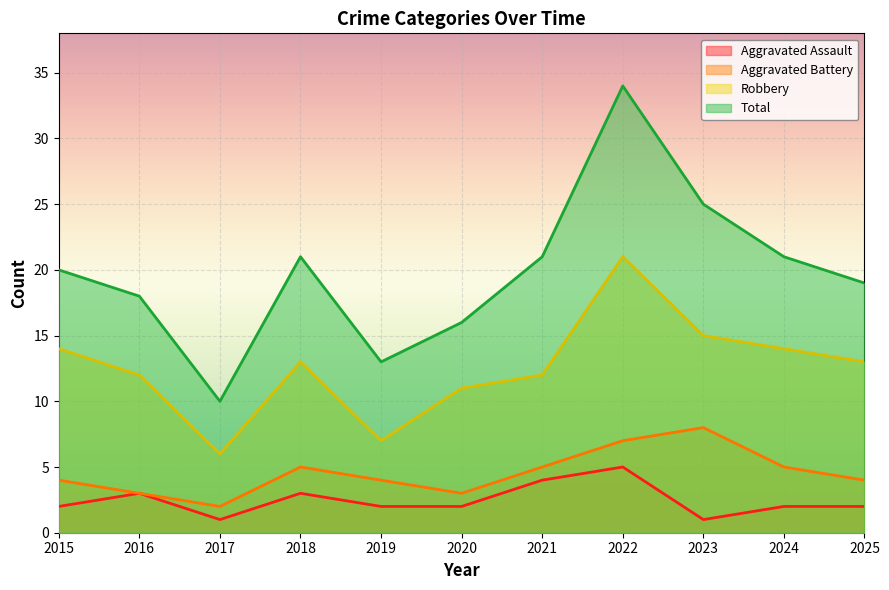

The Aggravated Battery series shows 6 at 2015. True or false?

False